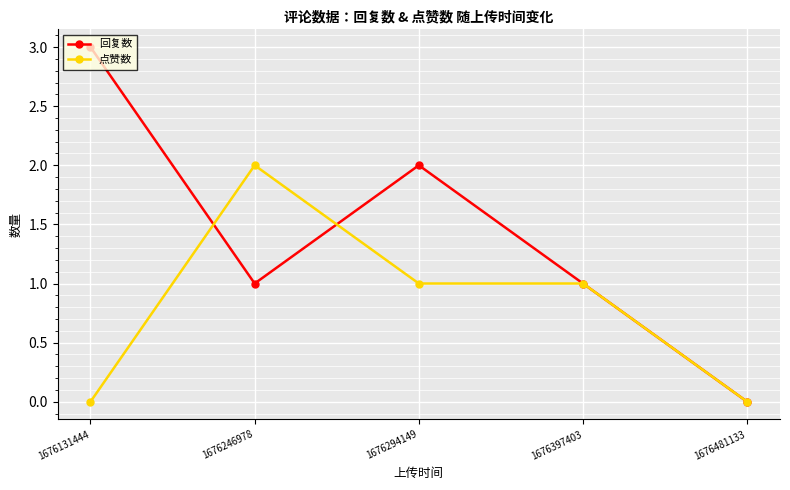

Is it true that 点赞数 equals 0 at 1676481133?

True